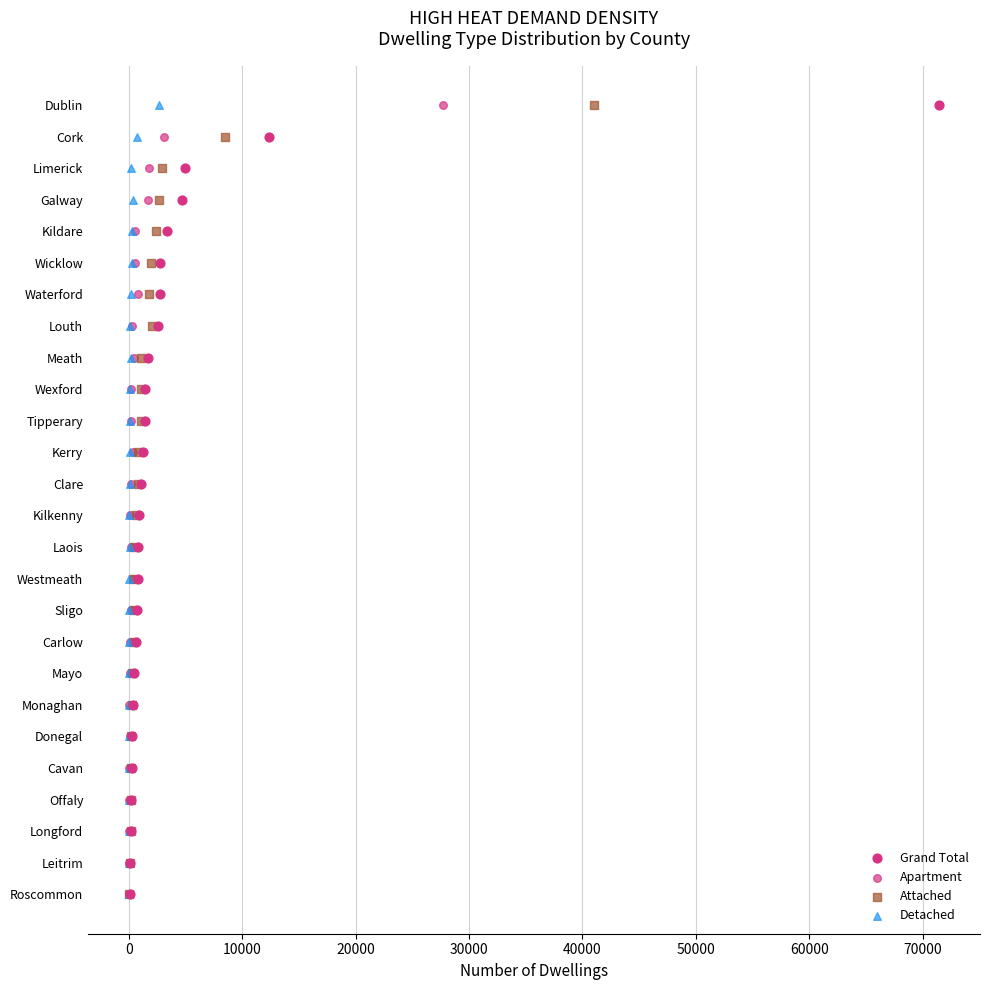

What are all the series names shown in the legend?

Grand Total, Apartment, Attached, Detached